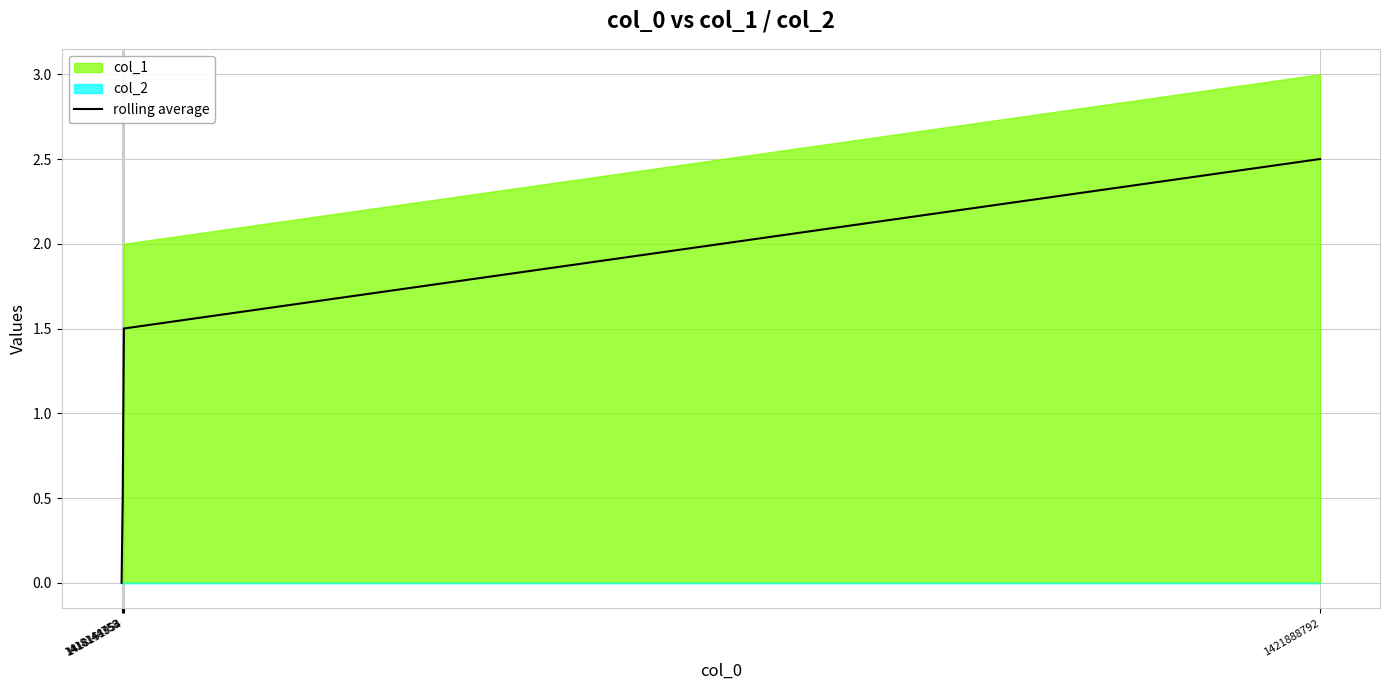

How many lines are shown in the chart?

1